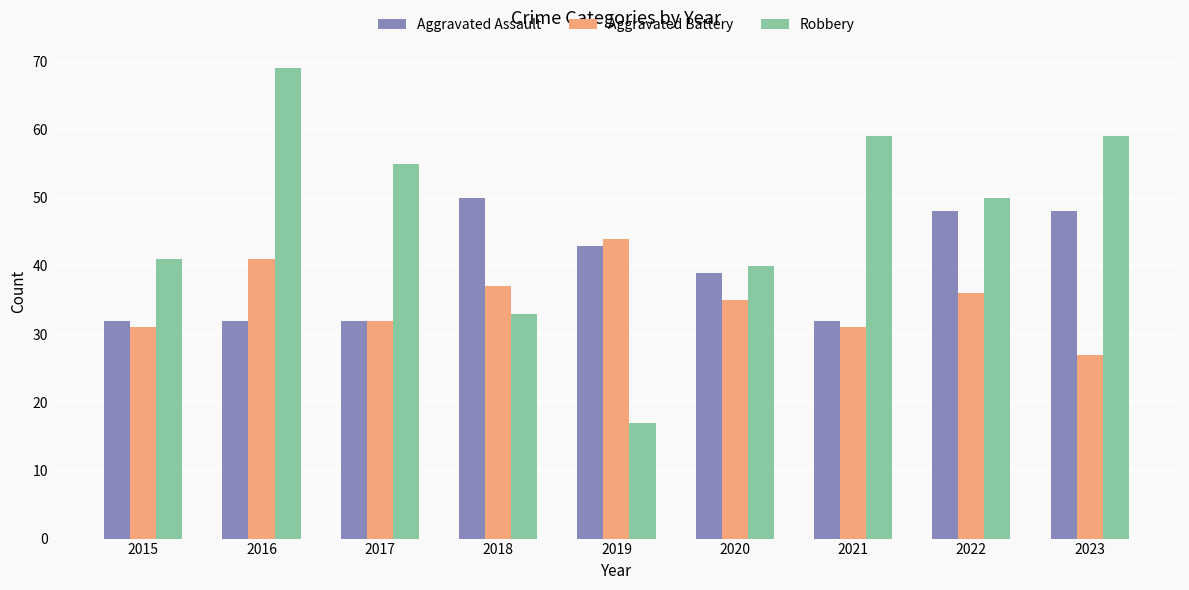

Which series has the widest spread of values?

Robbery